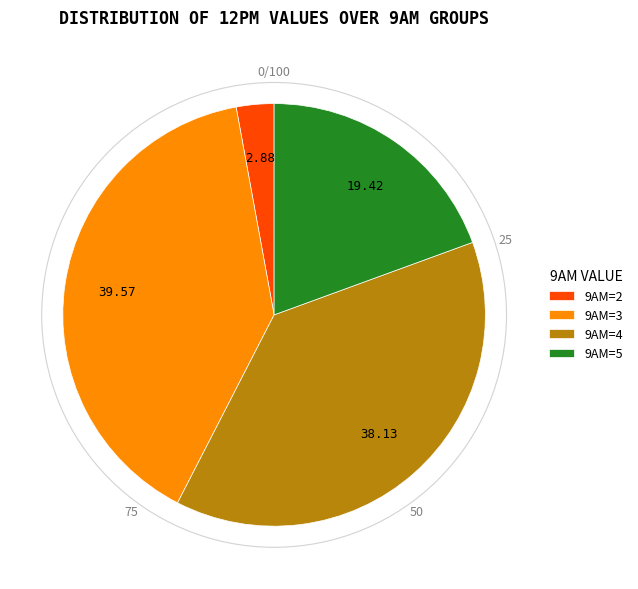

Rank the categories by value from lowest to highest.

9AM=2, 9AM=5, 9AM=4, 9AM=3